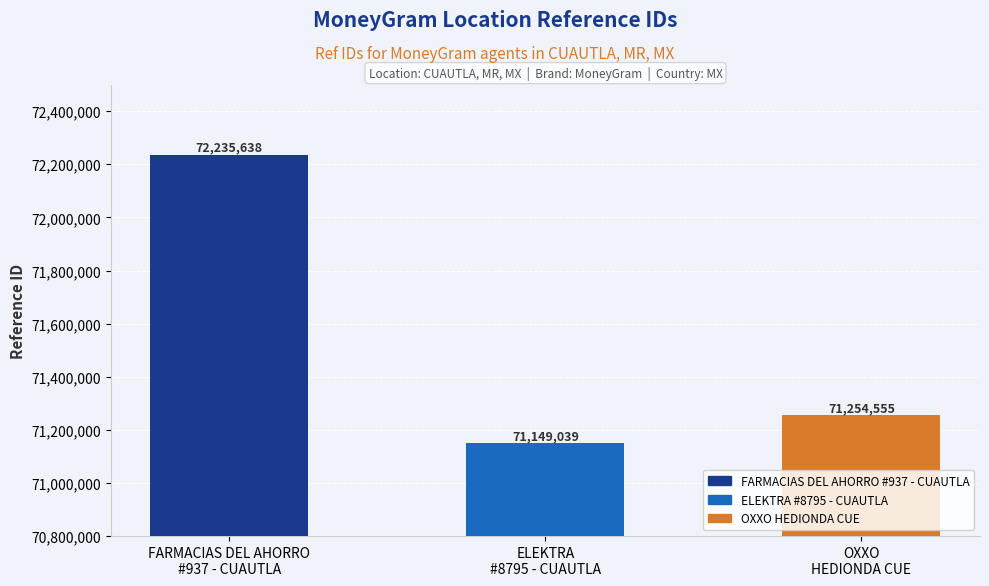

The value at ELEKTRA
#8795 - CUAUTLA is 46204936. True or false?

False